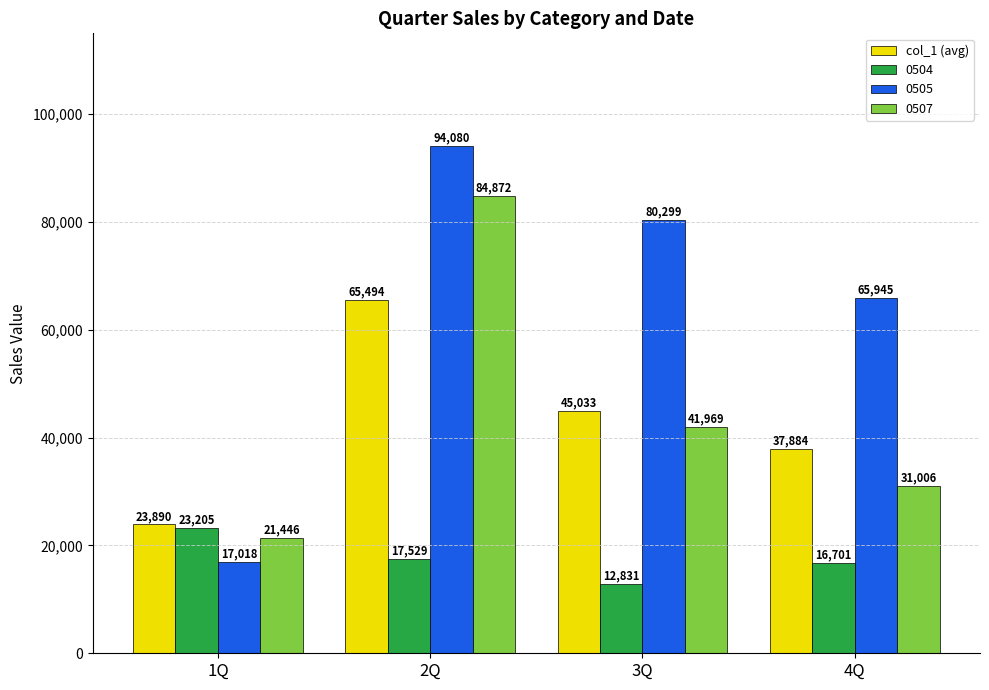

What is the label of the 4th bar from the left?

4Q